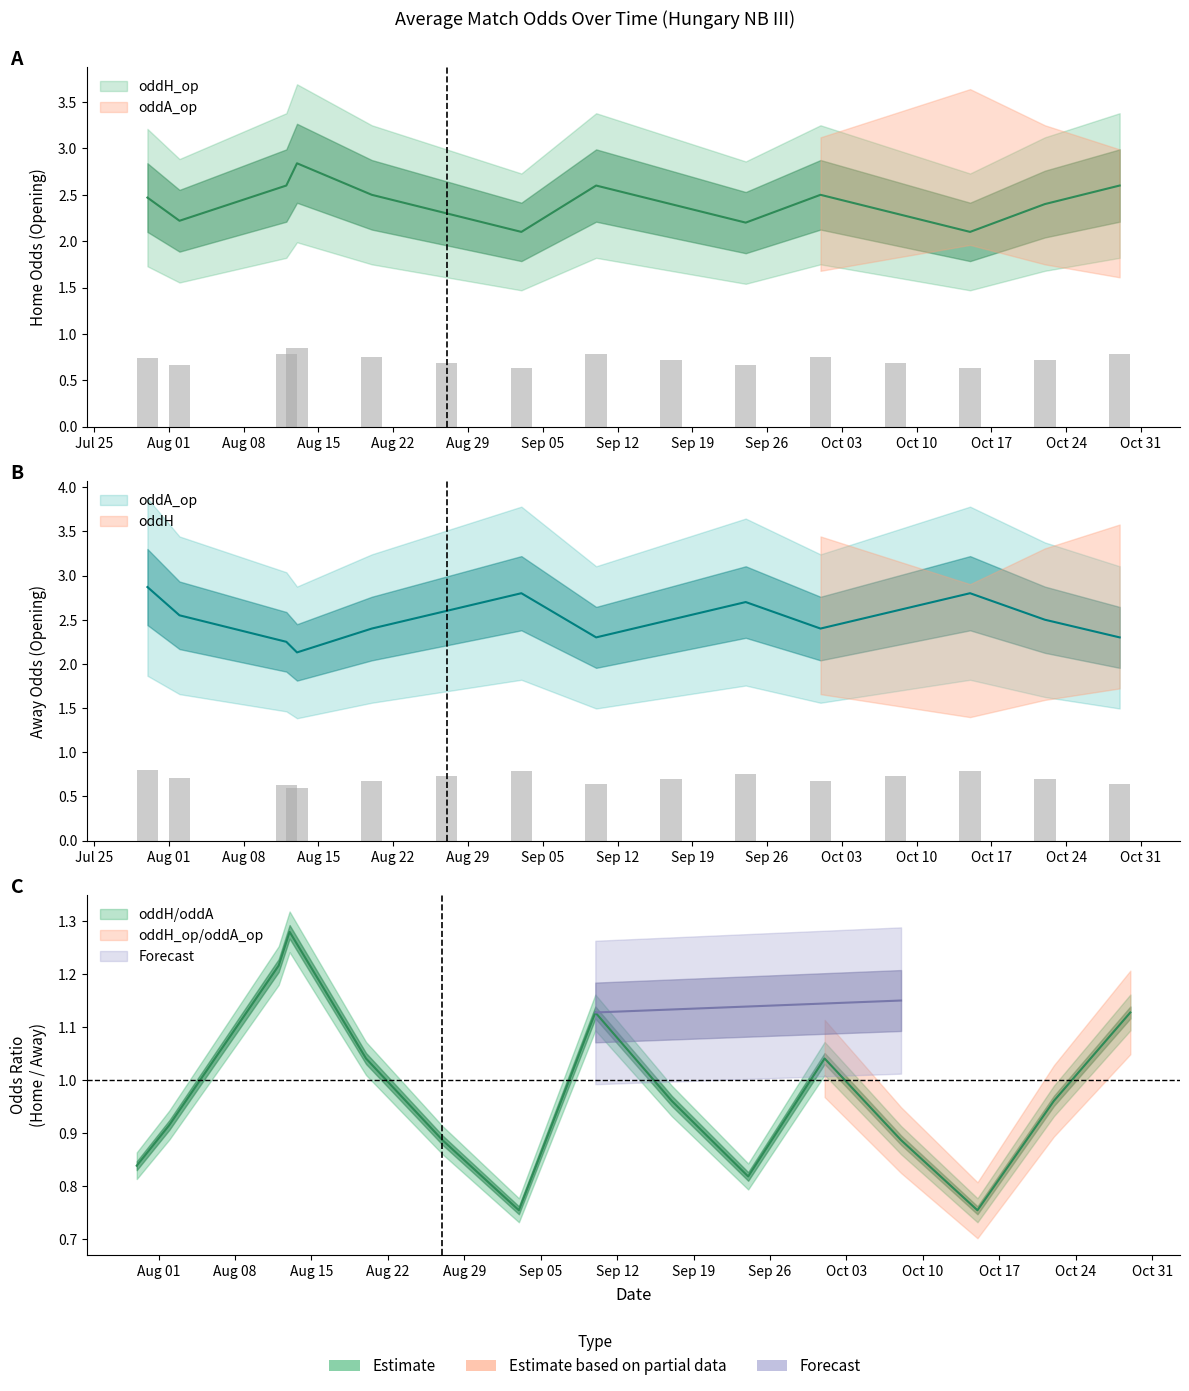

At how many categories does at least one series exceed 0?

15